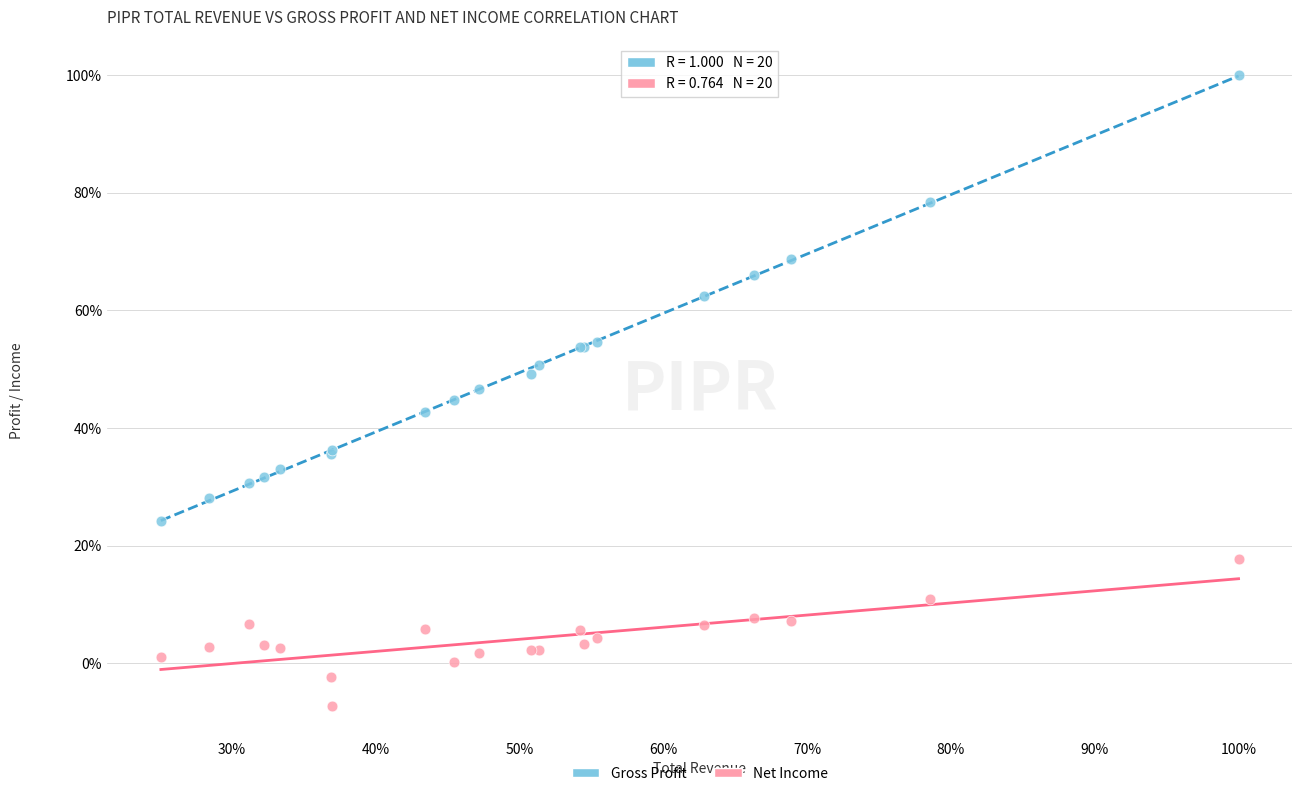

Which series reaches the maximum Y coordinate?

Gross Profit